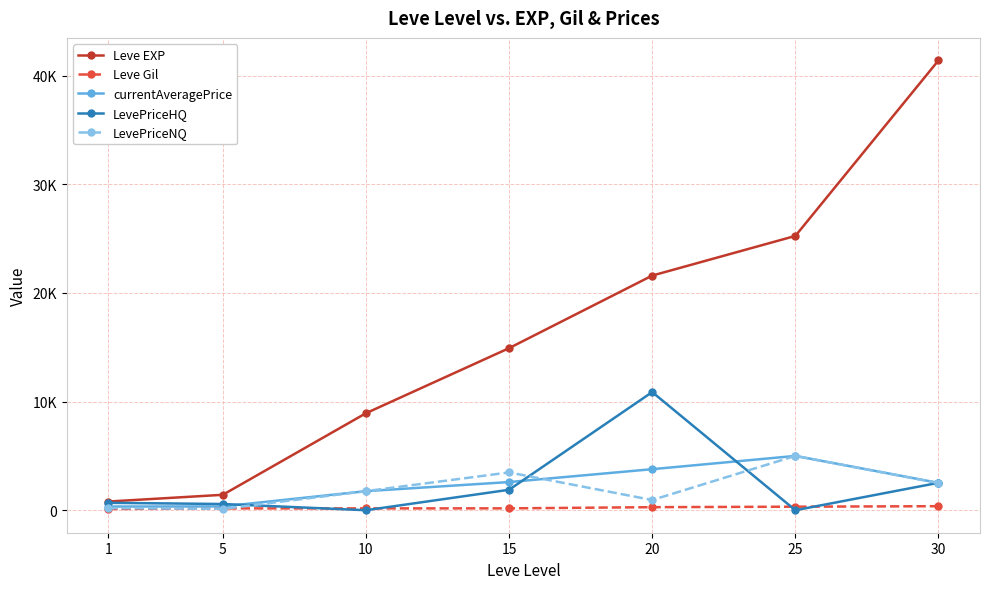

What is the total value across all series at 10?

12608.0